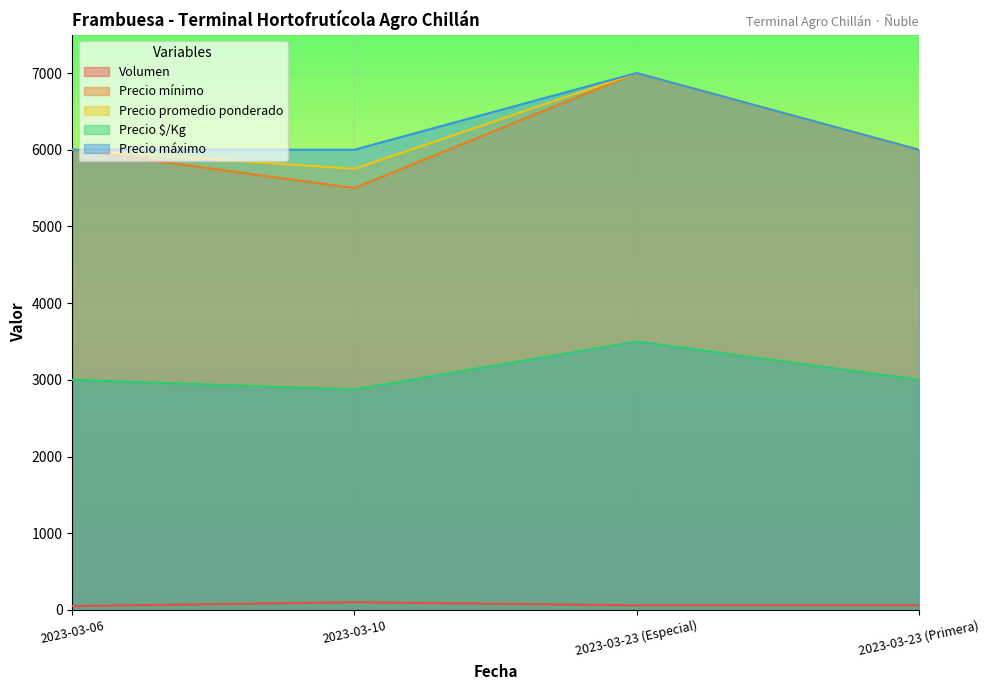

Is the value of Volumen at 2023-03-10 greater than the value of Precio $/Kg at 2023-03-23 (Especial)?

No